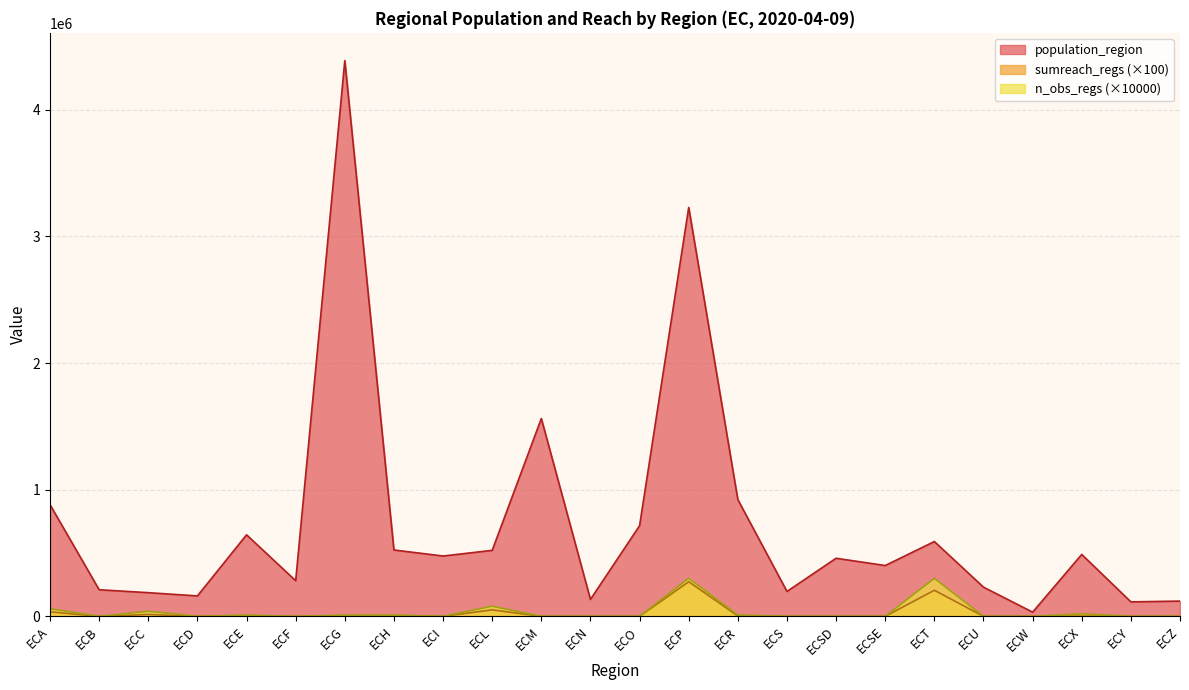

Does the chart display data point markers on the line(s)?

No